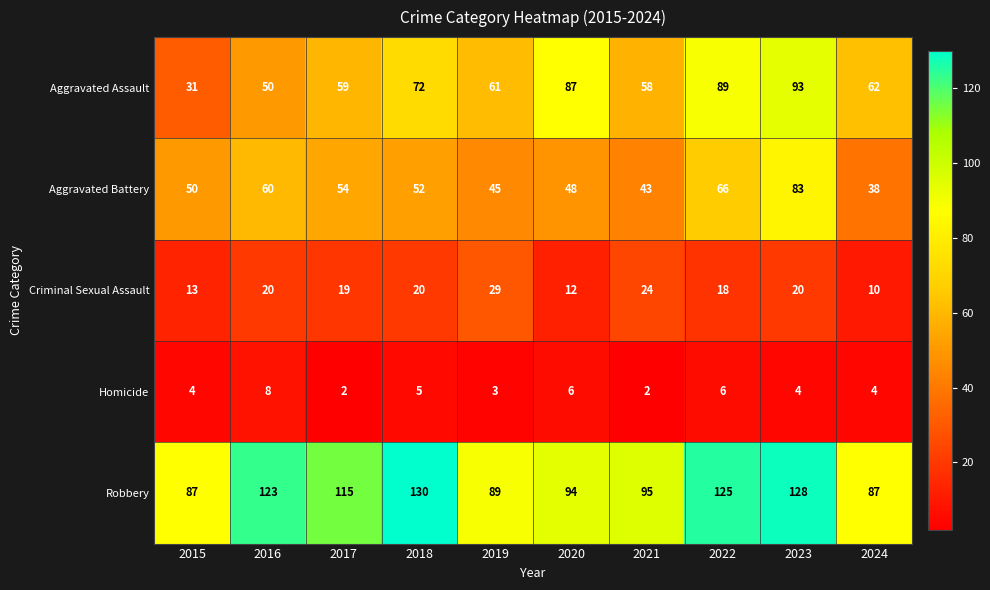

At which label is Aggravated Assault closest to 62?

2024